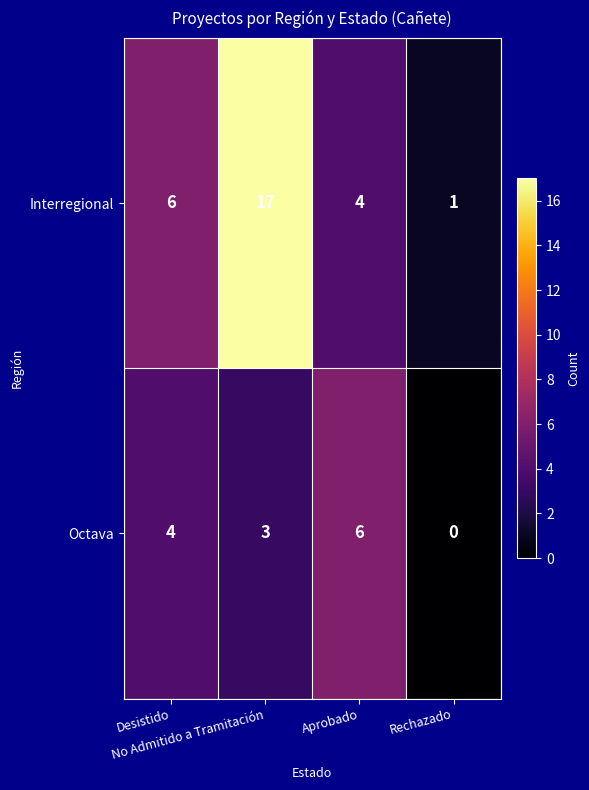

Count the Octava values in the range 3 to 6.

3